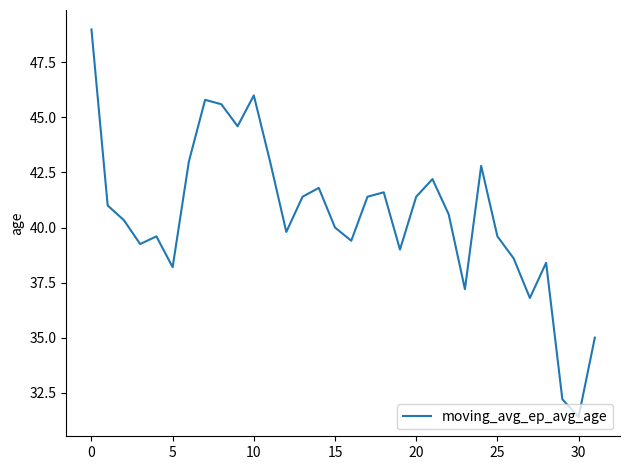

What is the smallest value displayed?

31.4